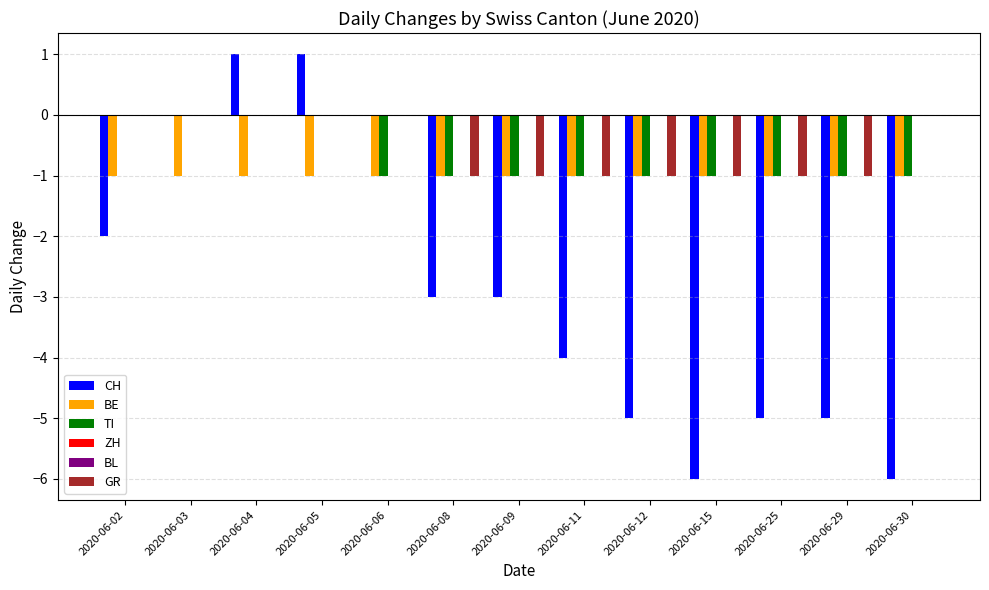

Which has a higher value, 2020-06-06 or 2020-06-08?

2020-06-06